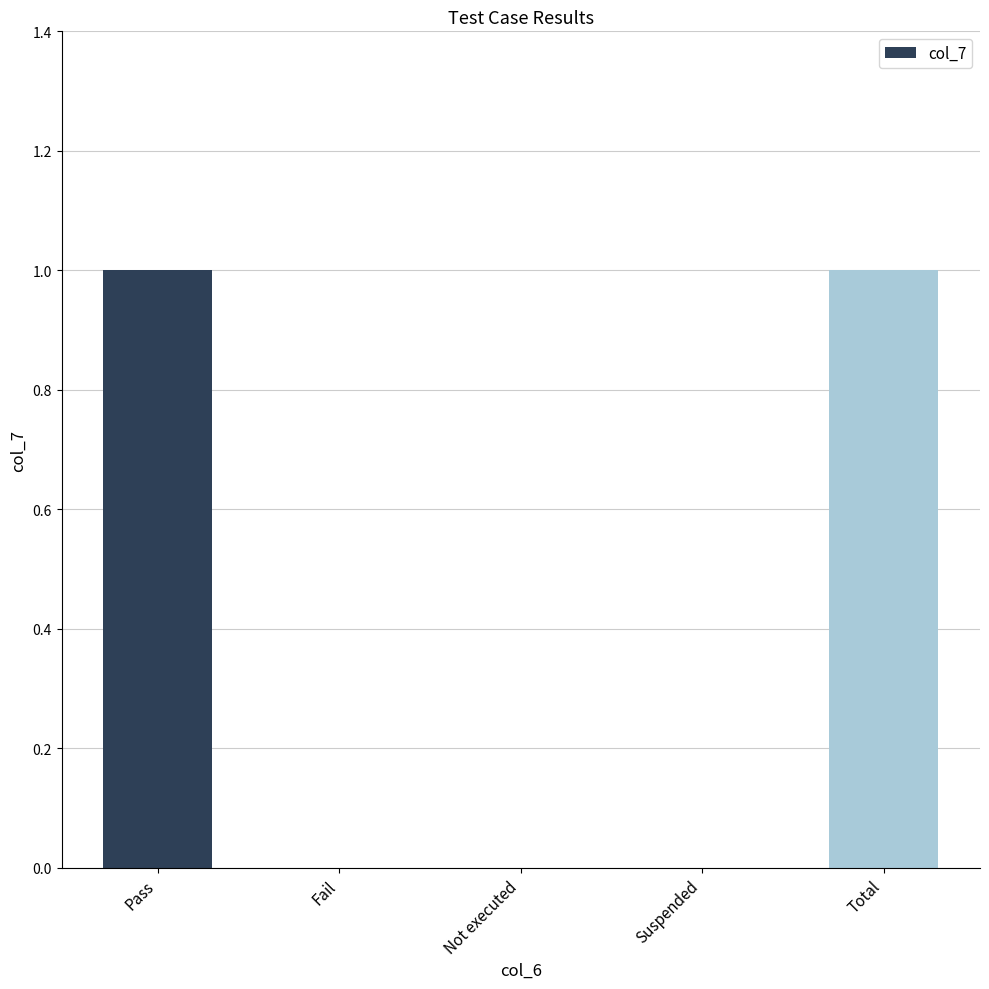

Reading left to right, what are all the values shown in this chart?

1	0	0	0	1